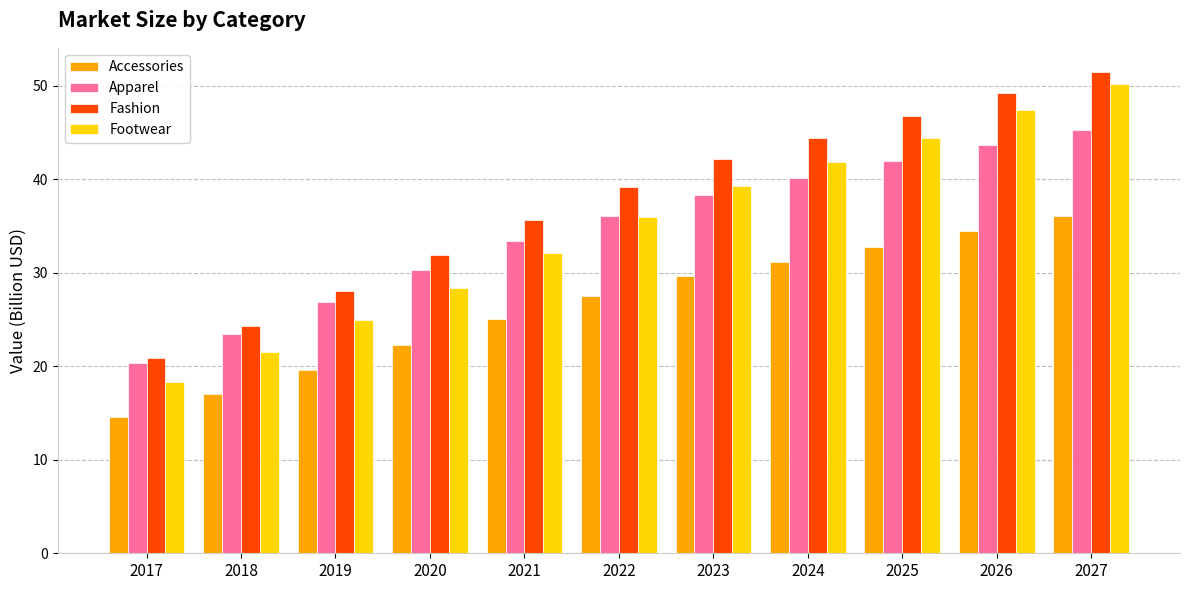

What is the total value across all series at 2017?

74.1